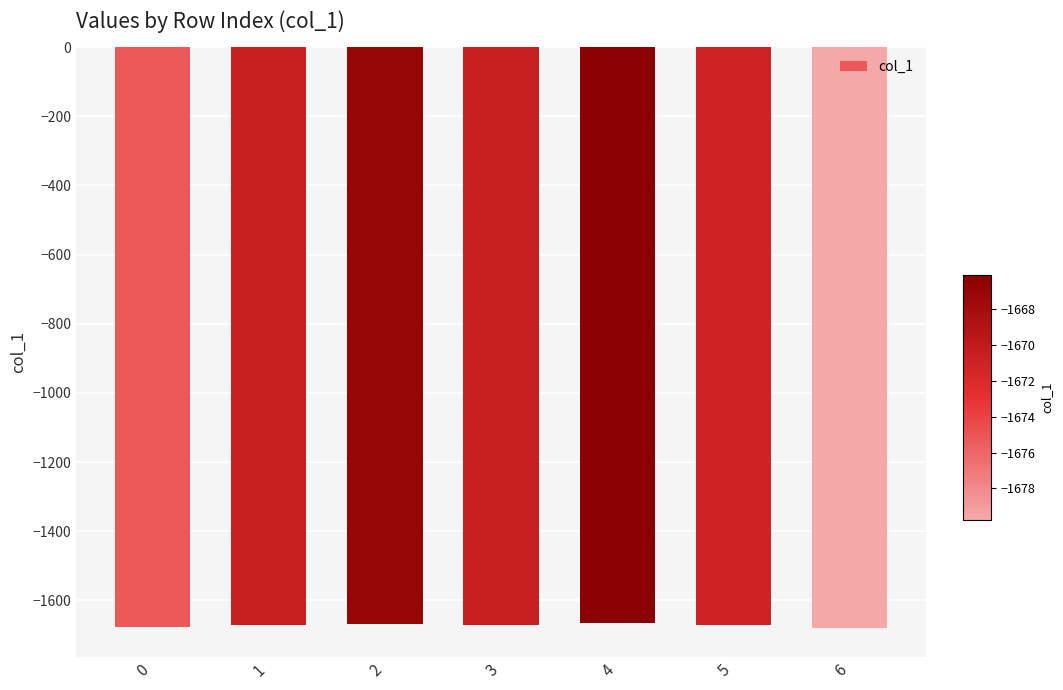

What is the value of the 7th bar from the left?

-1679.8